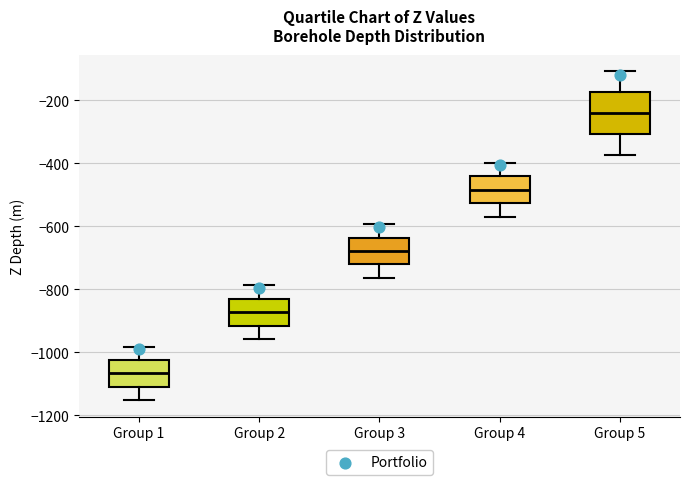

Where is the upper edge of the box for Group 3 on the y-axis? The values are not printed on the chart, so give them approximately, as read against the axis.

-640